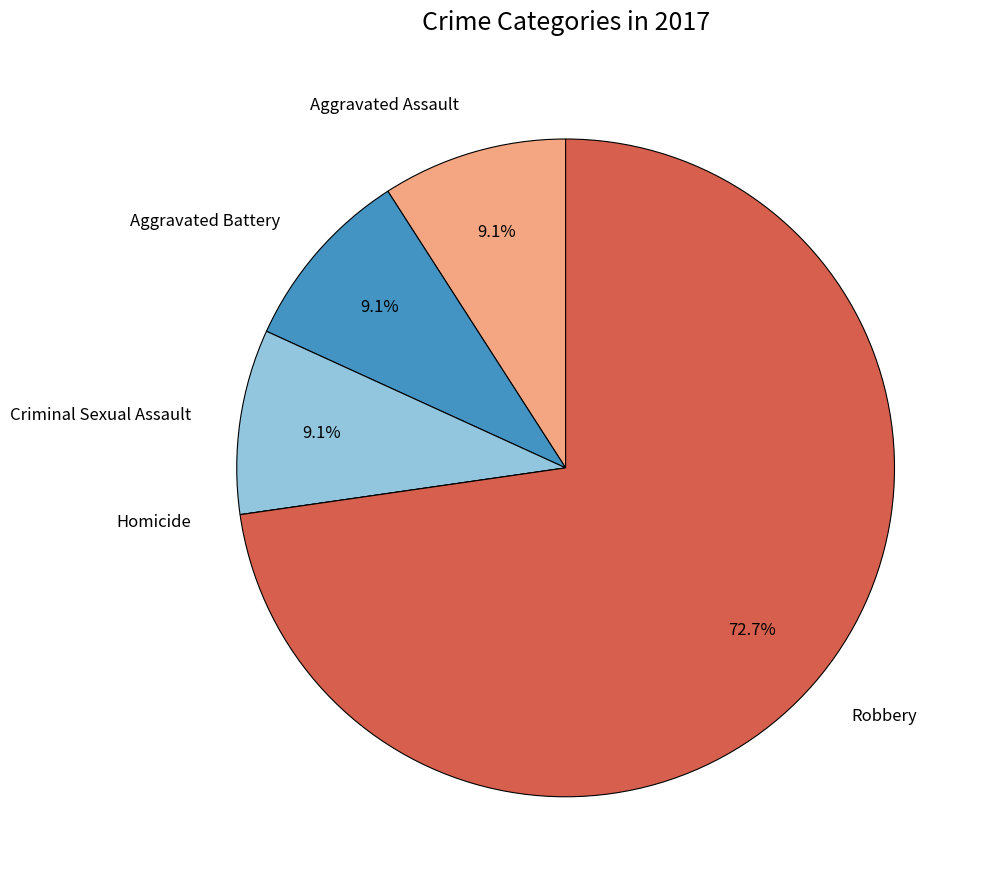

To the nearest percent, what is the difference between the largest and smallest slice percentages?

73%